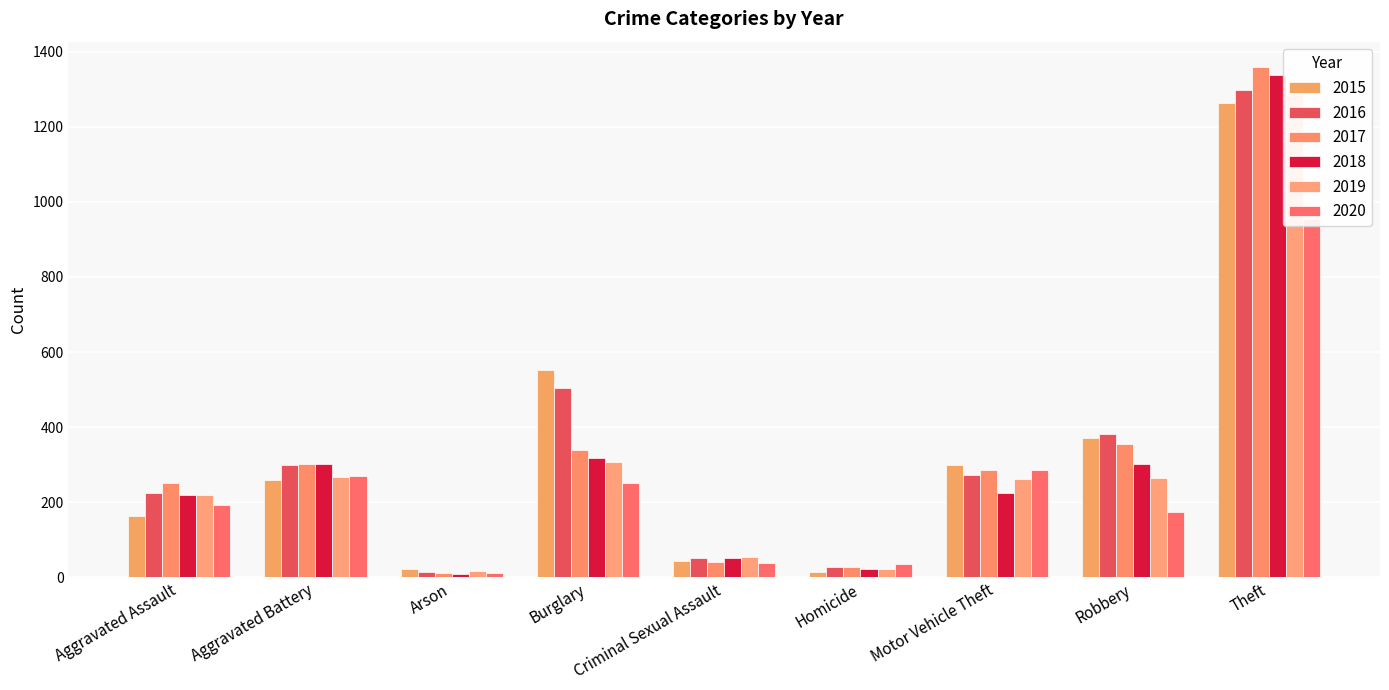

How many values in the 2018 series exceed 225?

4